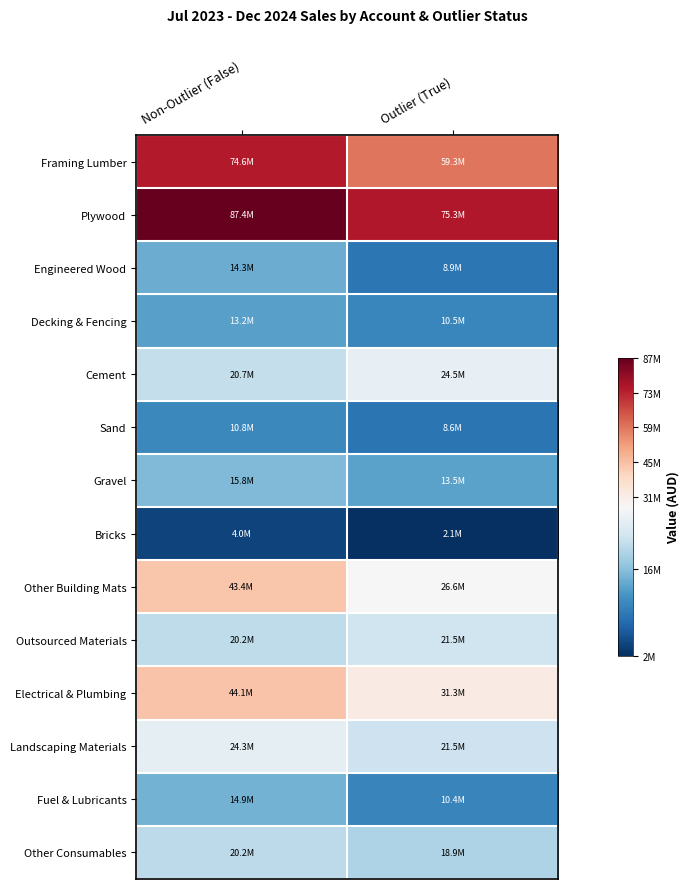

Which category has the highest value across all series?

Non-Outlier (False)